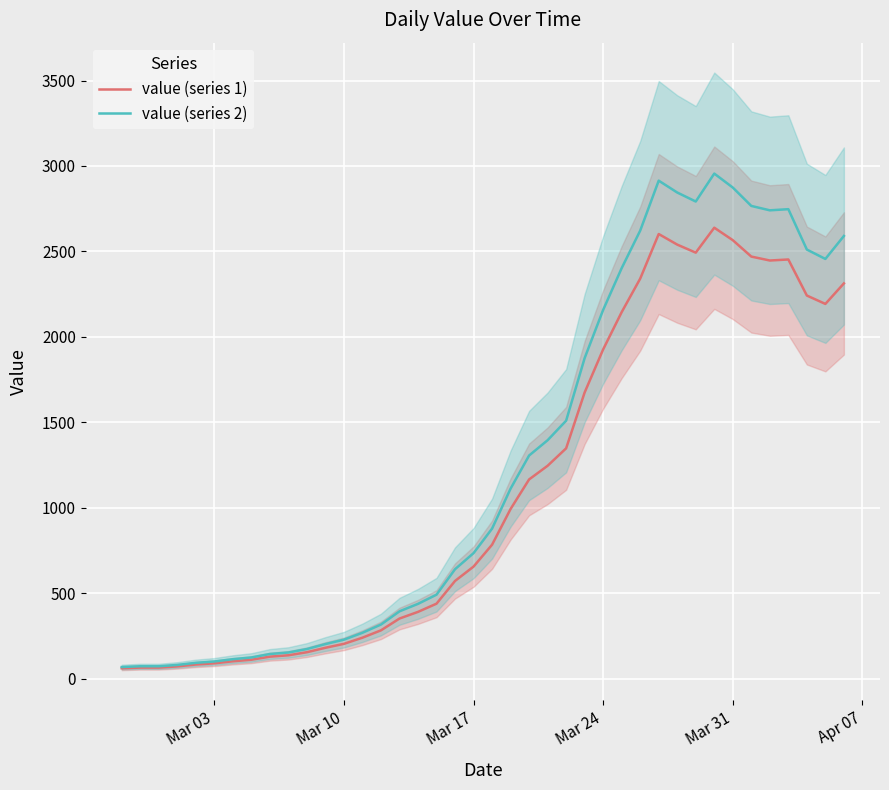

Does the chart display data point markers on the line(s)?

No